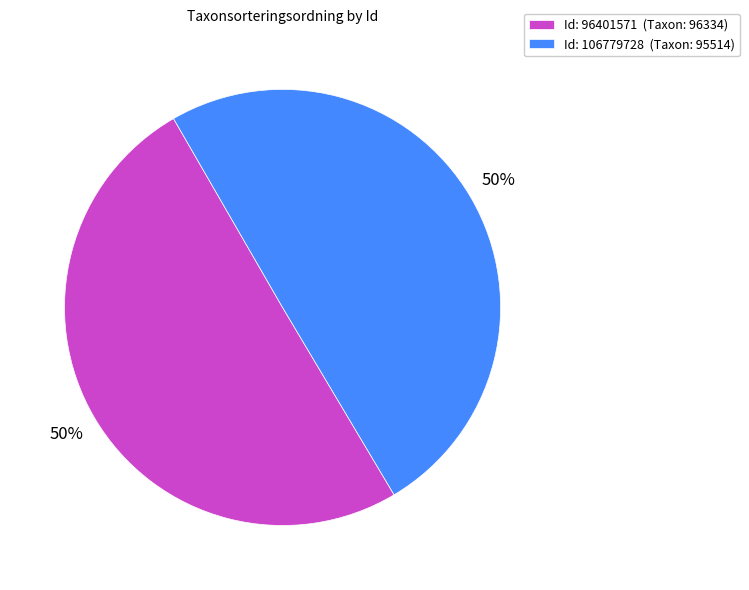

To the nearest percent, what portion does Id: 106779728 (Taxon: 95514) represent?

50%